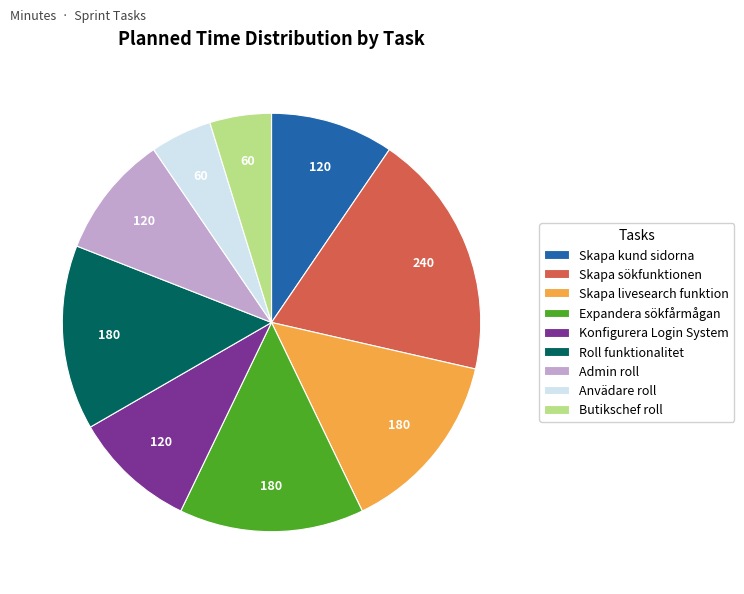

Approximately how many times larger is the value at Expandera sökfårmågan compared to Butikschef roll?

3.0